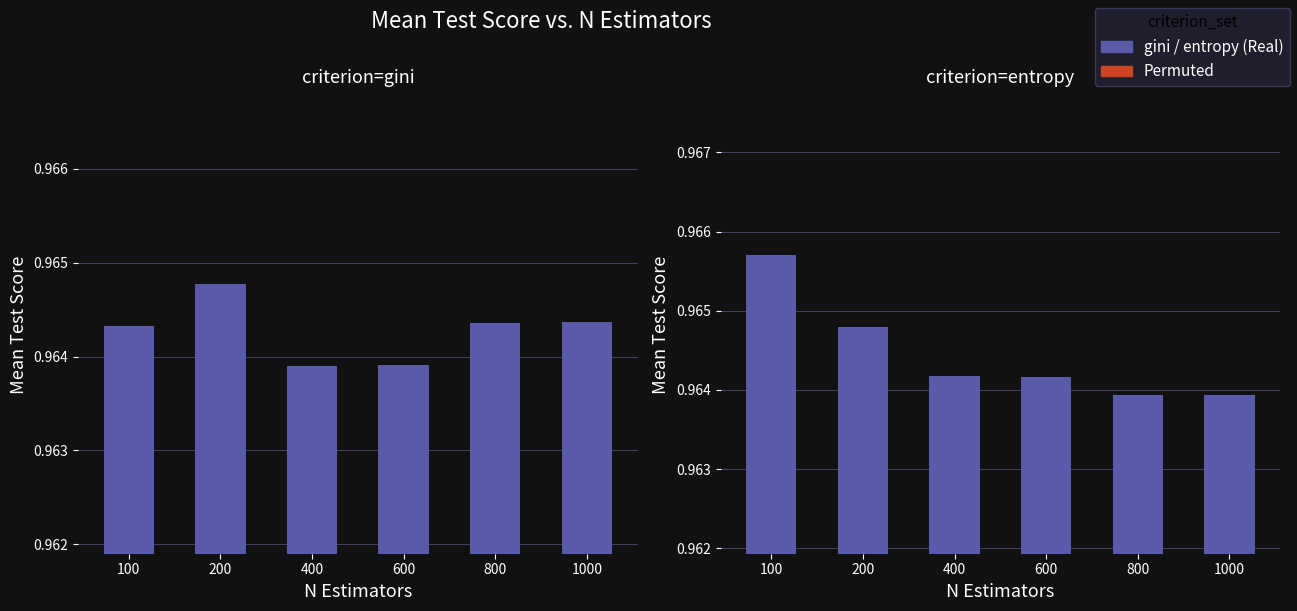

Are the bars horizontal?

No